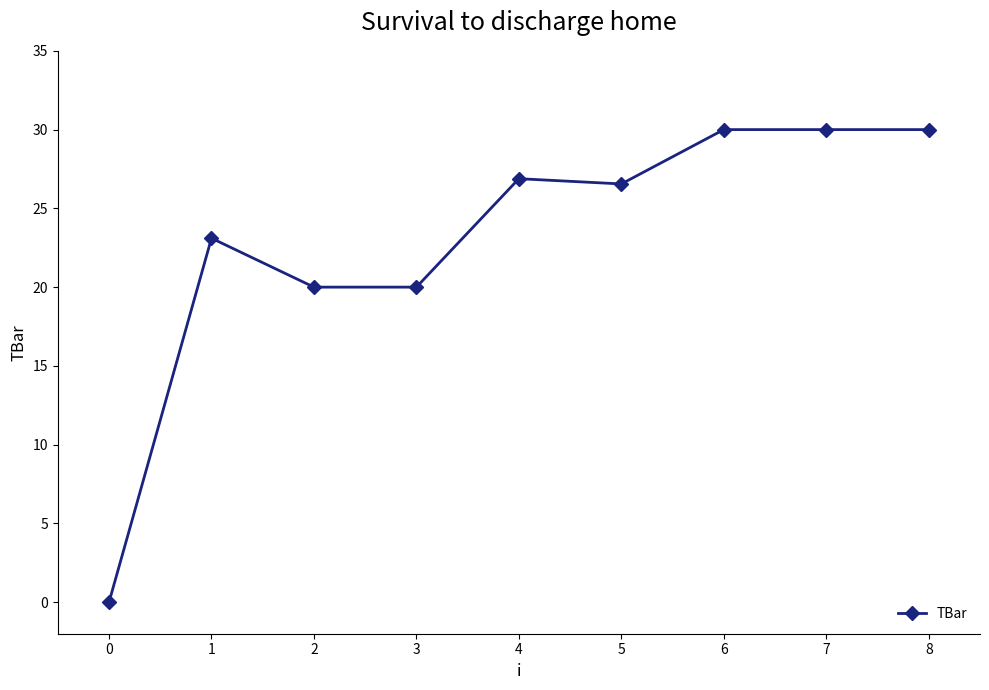

What is the change in value from 4 to 5?

-0.3